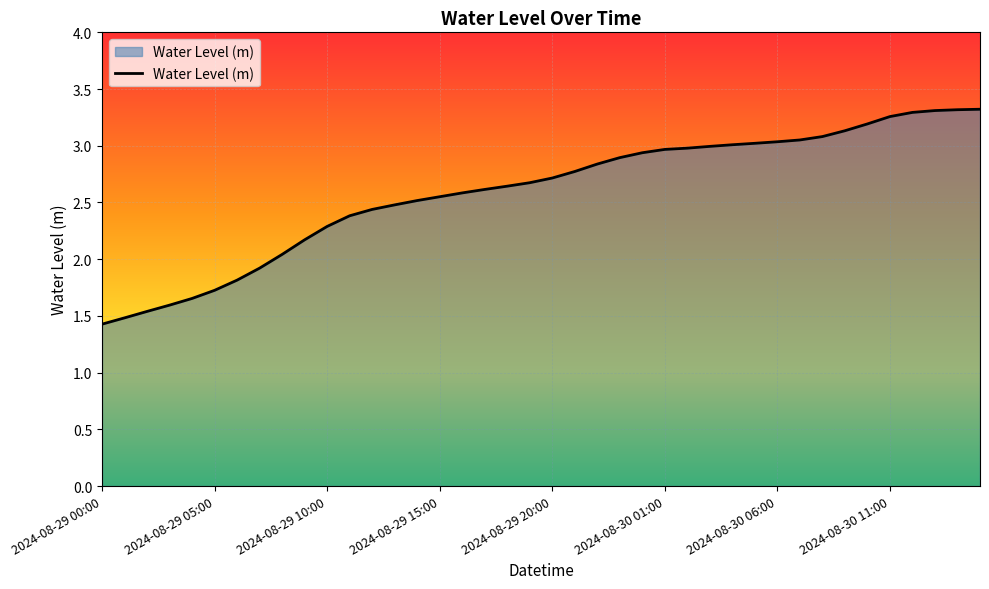

What is the smallest value displayed?

1.4